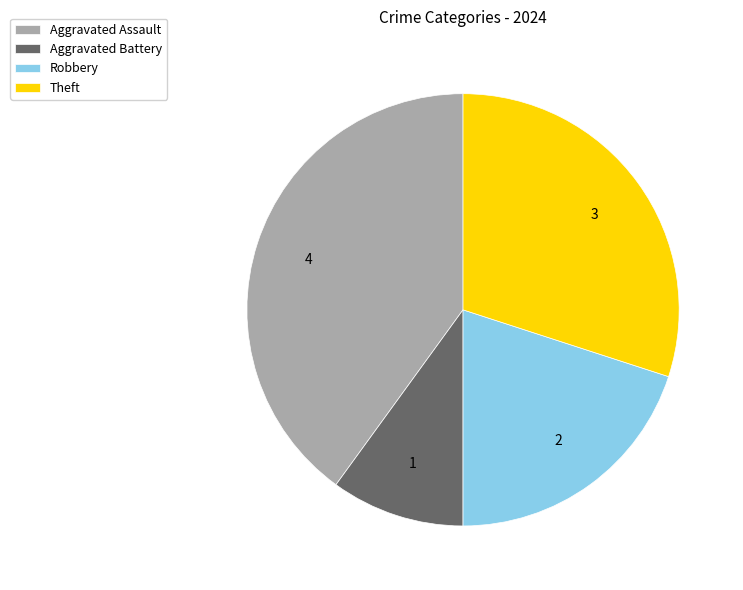

Do Aggravated Assault and Theft together represent more than half of the pie?

Yes